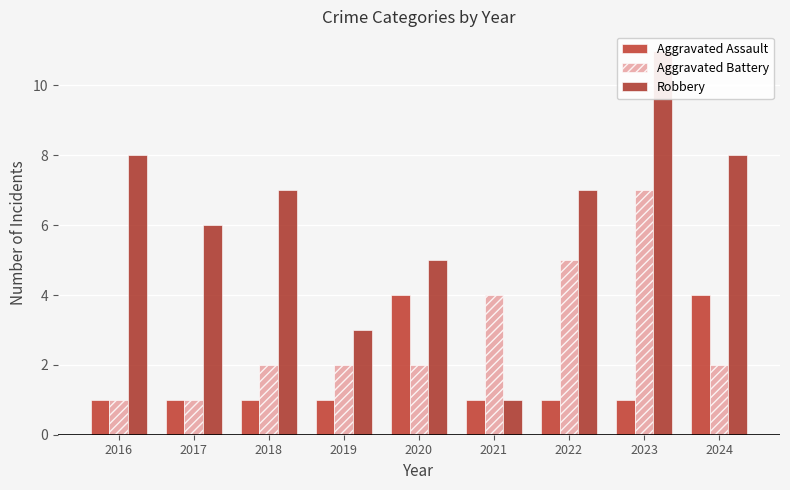

How many bars are there in total?

27